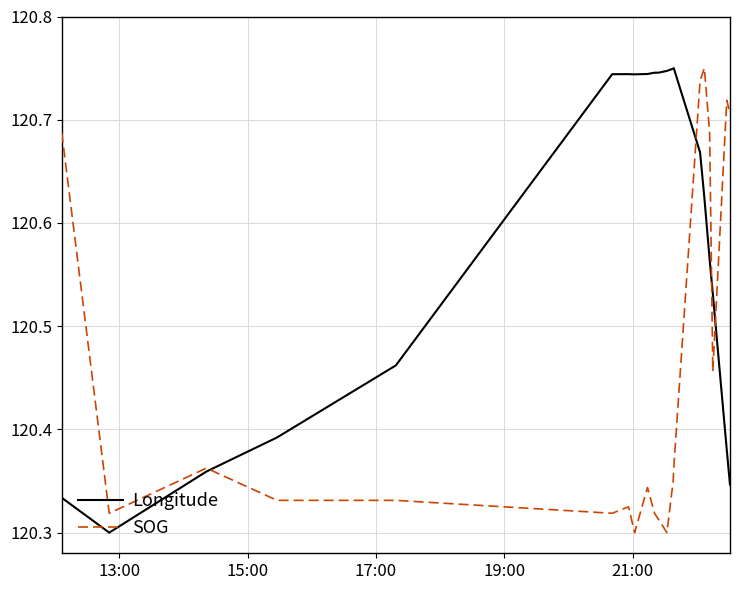

Which series has the largest total across all categories?

Longitude